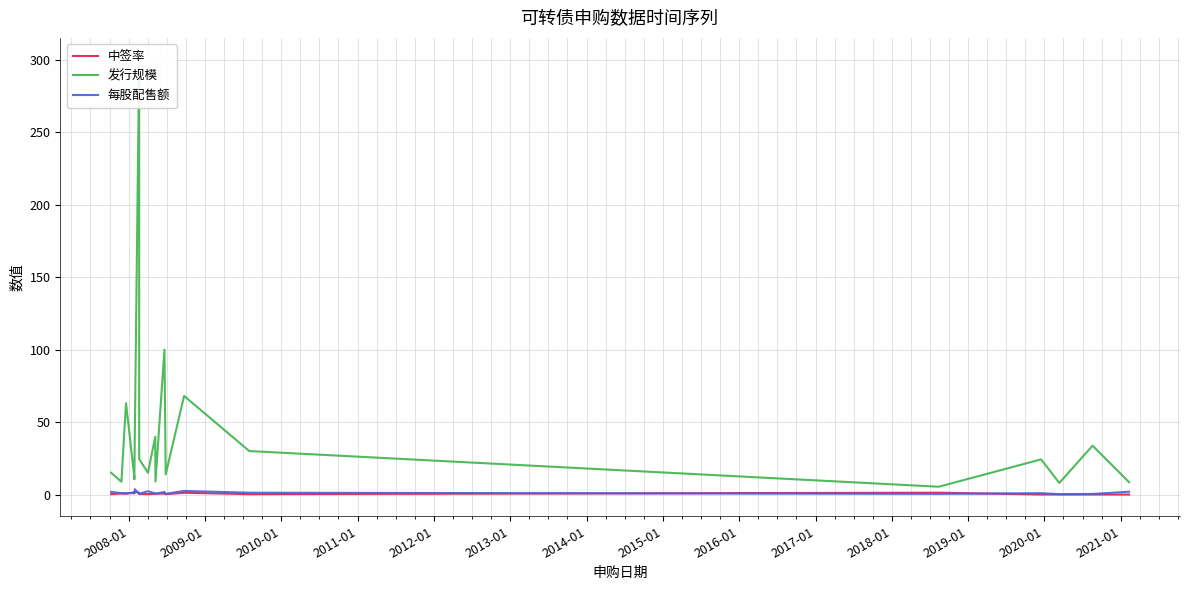

What is the maximum value for 发行规模?

300.0